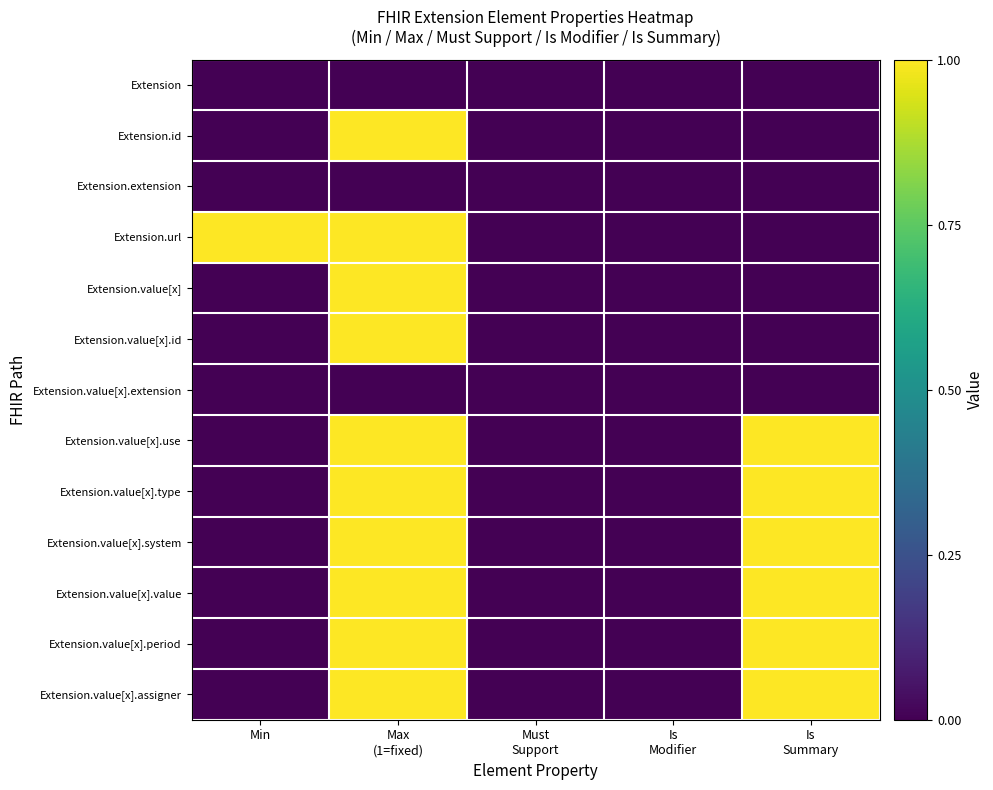

What is the difference between the highest and lowest values at Is
Summary?

1